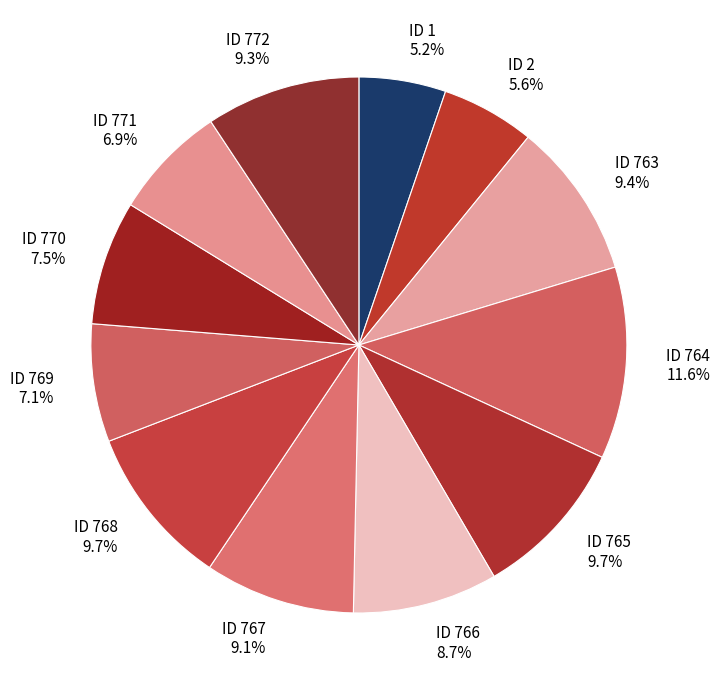

How much of the chart is everything except ID 772?

90.7%